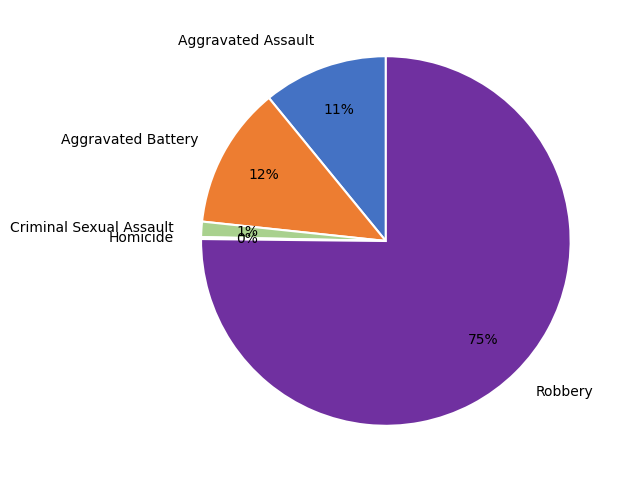

True or false: Criminal Sexual Assault accounts for 11% of the total.

False